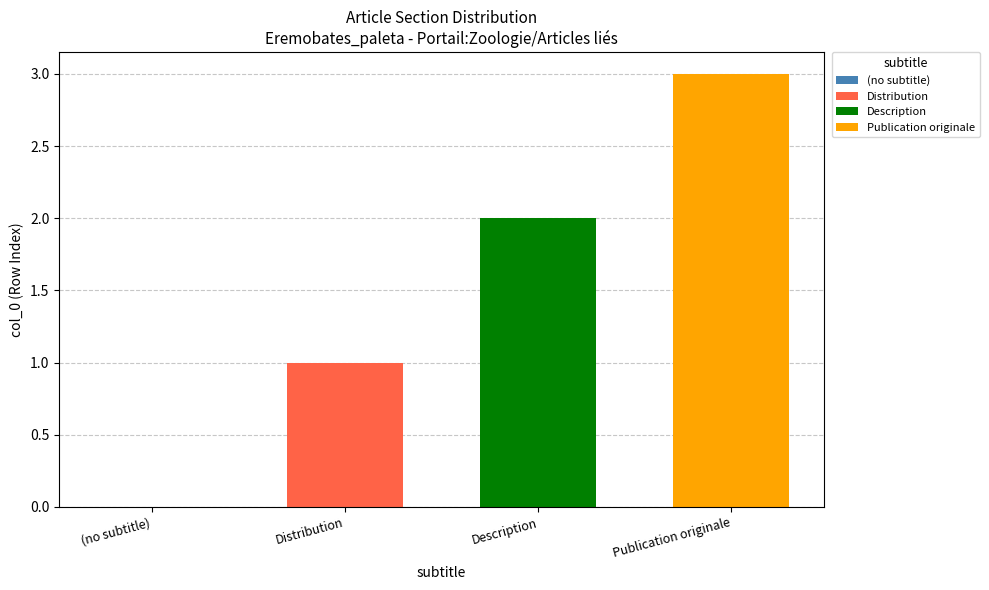

Does the chart contain any negative values?

No